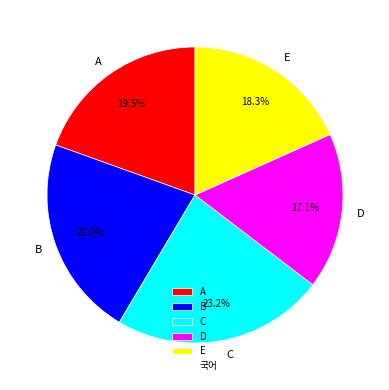

To the nearest percent, what is the difference between the D and A slice percentages?

2%